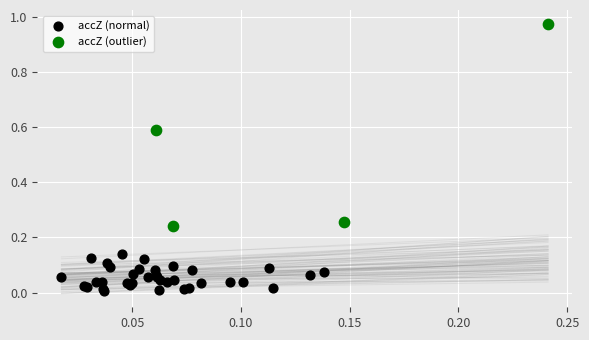

Which series contains the lowest Y value?

accZ (normal)